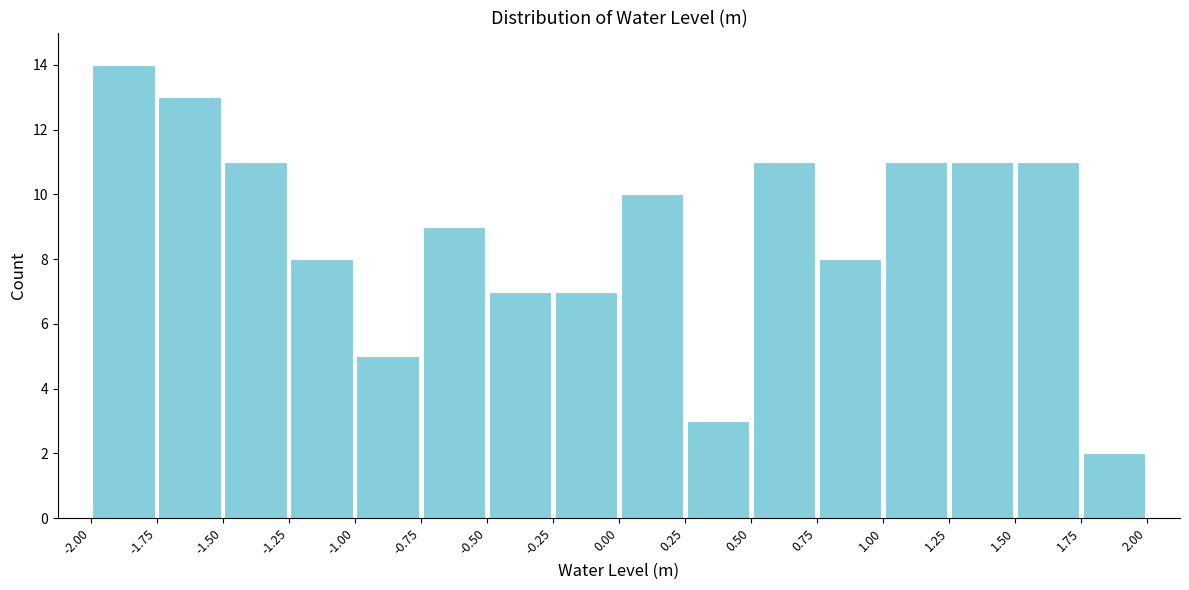

Reading left to right, transcribe this chart: for each bar, give the range it covers on the x-axis and its height. The values are not printed on the chart, so give them approximately, as read against the axis.

-2.00 to -1.75: 14
-1.75 to -1.50: 13
-1.50 to -1.25: 11
-1.25 to -1.00: 8
-1.00 to -0.75: 5
-0.75 to -0.50: 9
-0.50 to -0.25: 7
-0.25 to 0.00: 7
0.00 to 0.25: 10
0.25 to 0.50: 3
0.50 to 0.75: 11
0.75 to 1.00: 8
1.00 to 1.25: 11
1.25 to 1.50: 11
1.50 to 1.75: 11
1.75 to 2.00: 2